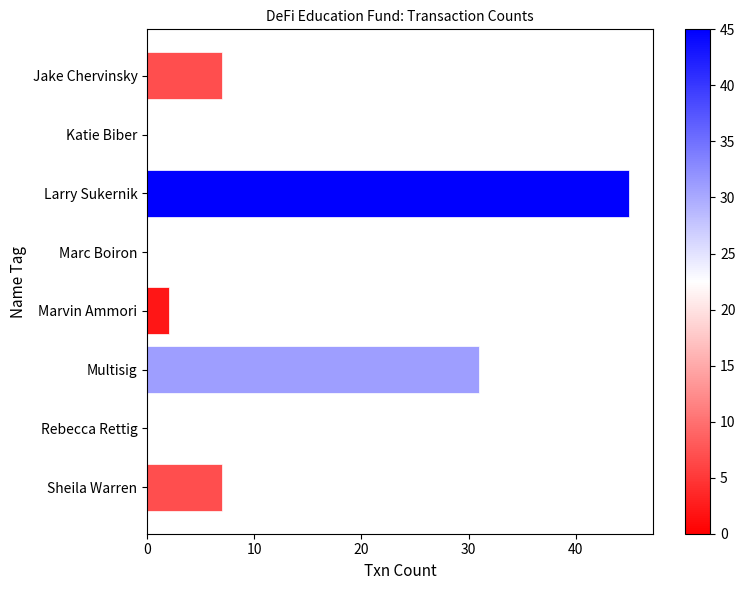

Which category has the highest value across all series?

Larry Sukernik